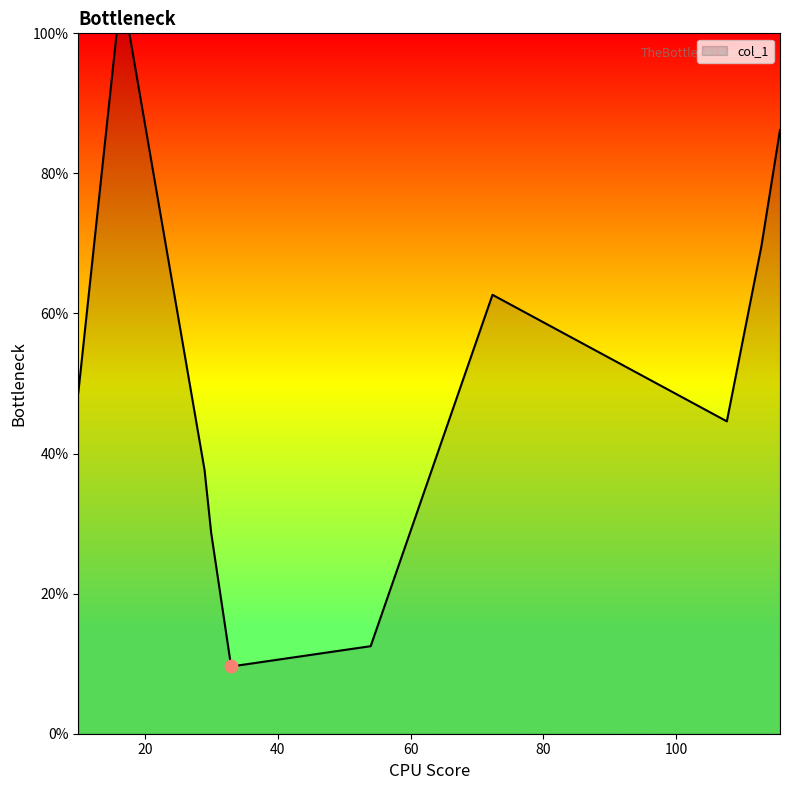

What is the ratio of the value at 112.8 to the value at 30?

2.4